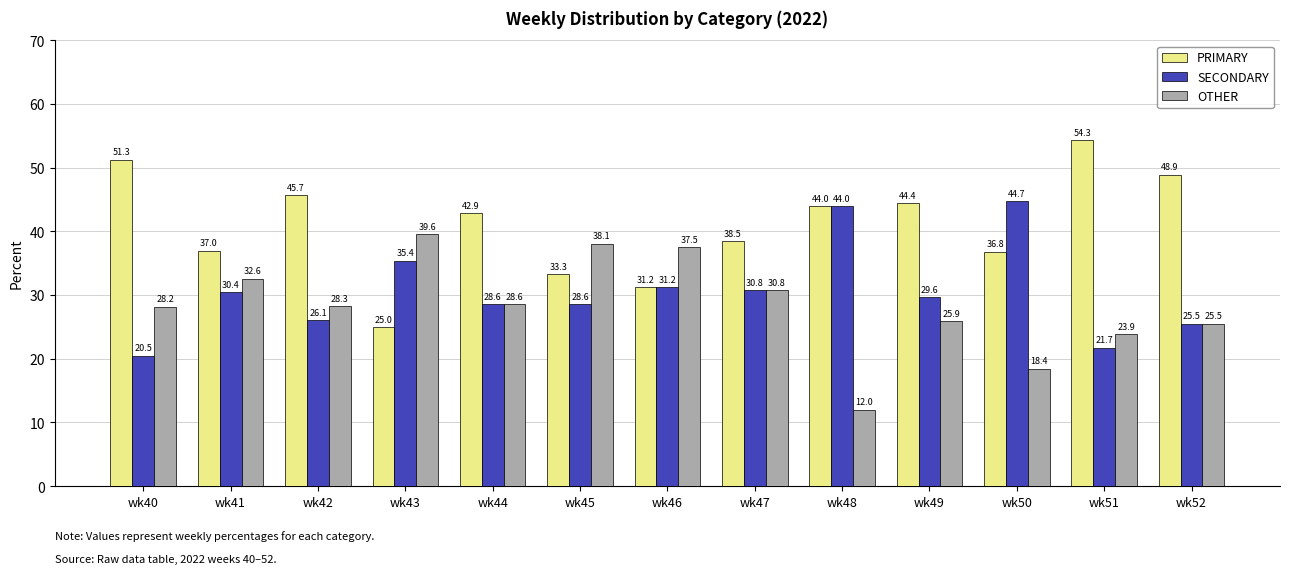

What is the total value across all series at wk49?

100.0